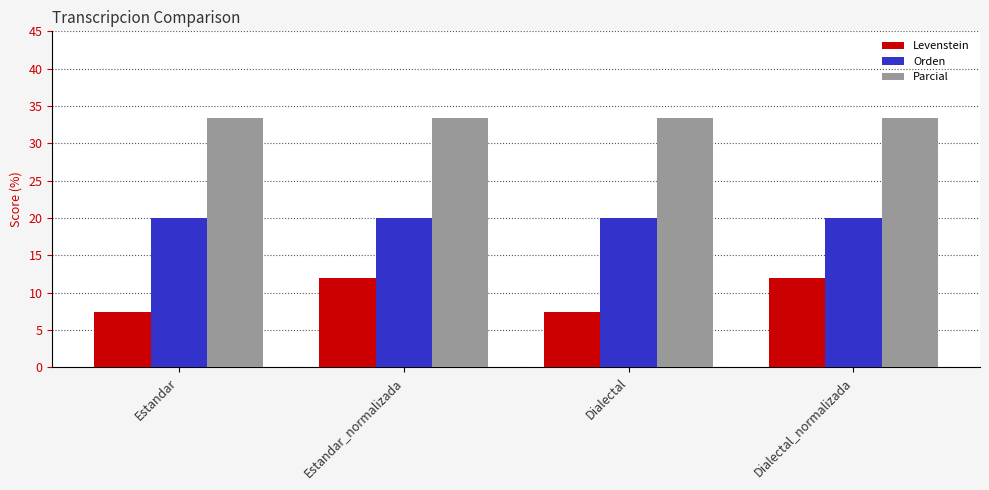

At Estandar, list the series in order from largest to smallest.

Parcial, Orden, Levenstein